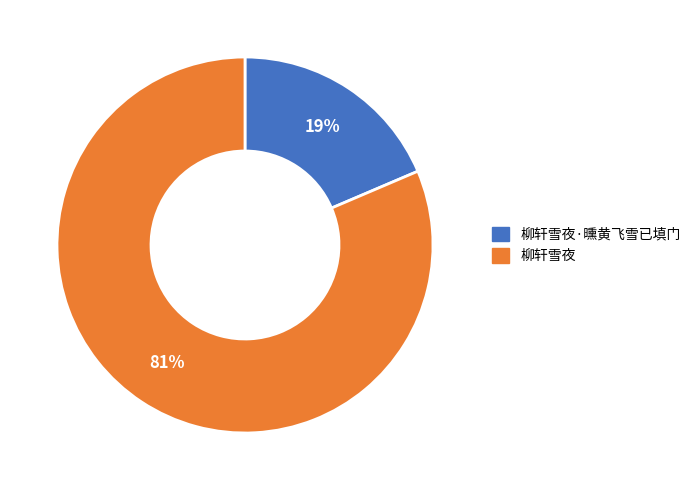

To the nearest percent, what is the average slice percentage?

50%